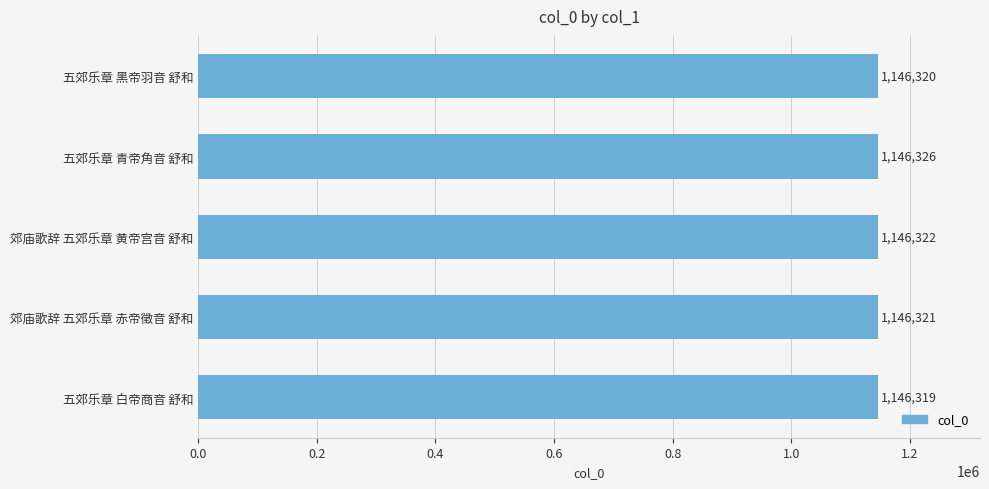

What is the difference between the maximum and minimum values?

7